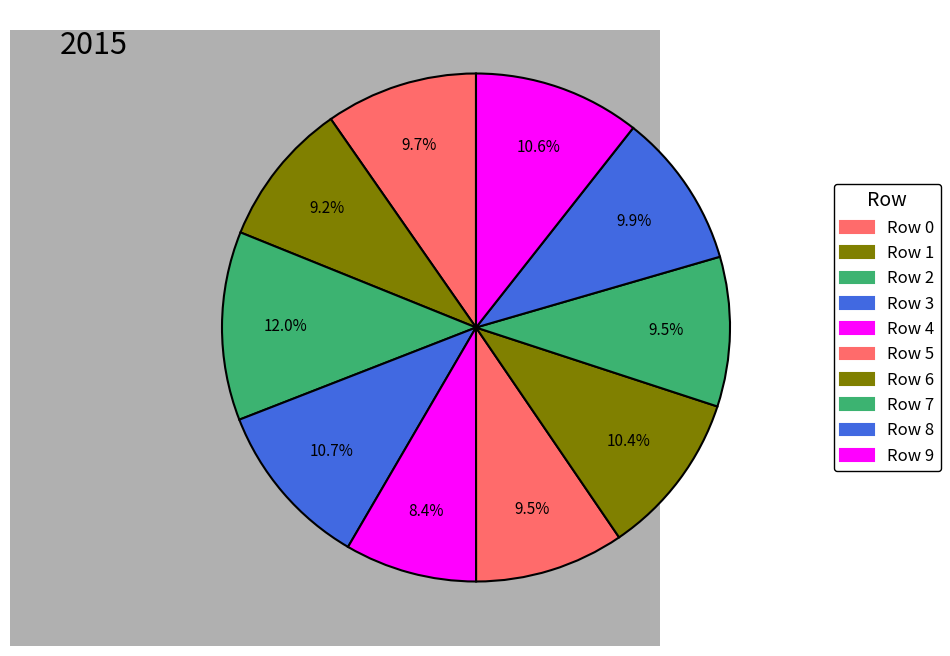

How much of the chart is everything except Row 1?

90.8%